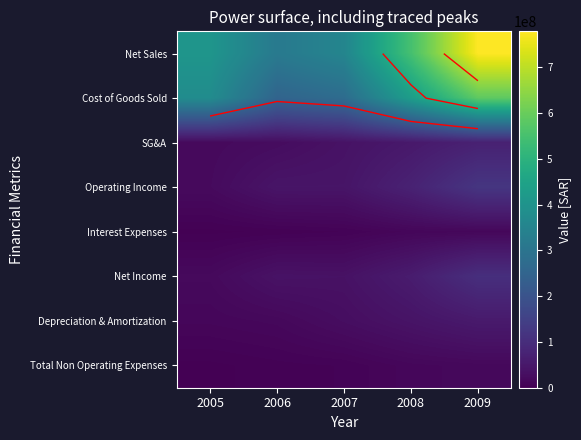

True or false: Depreciation & Amortization has a value of 22715032 at 2008.

False